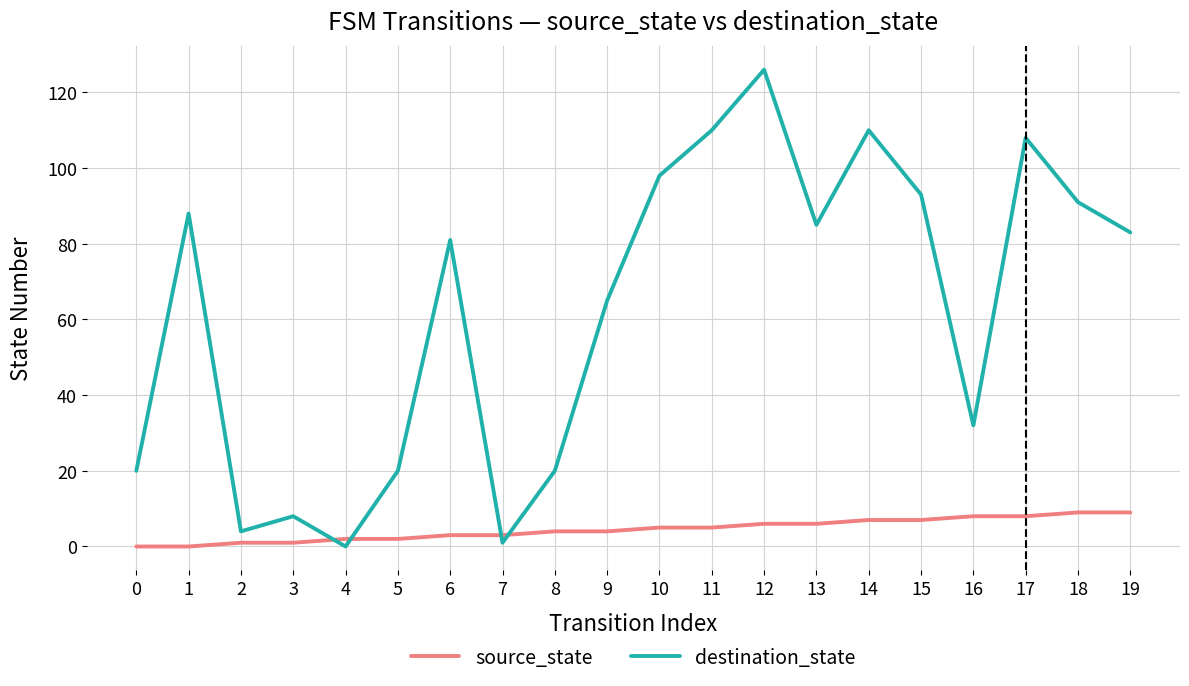

Is it true that destination_state equals 4 at 2?

True